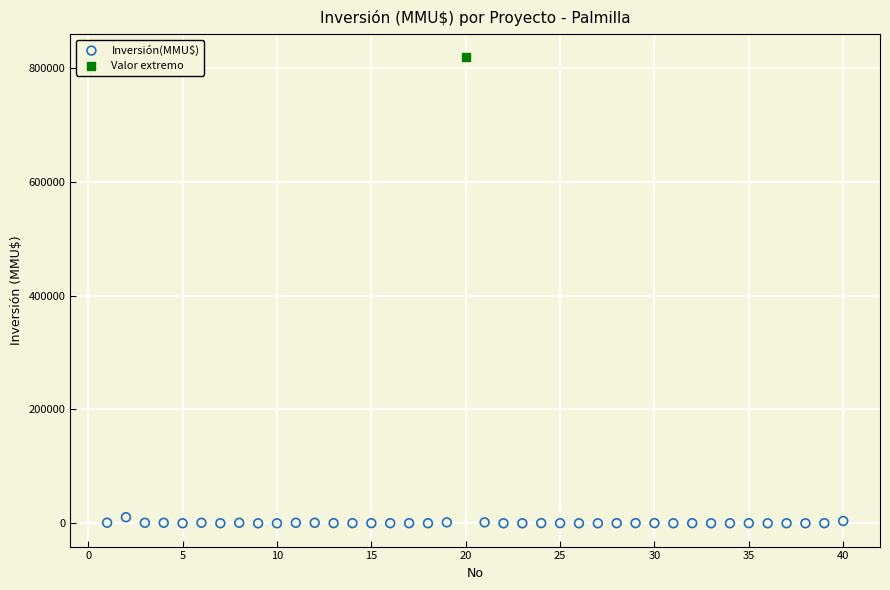

What are all the series names shown in the legend?

Inversión(MMU$), Valor extremo